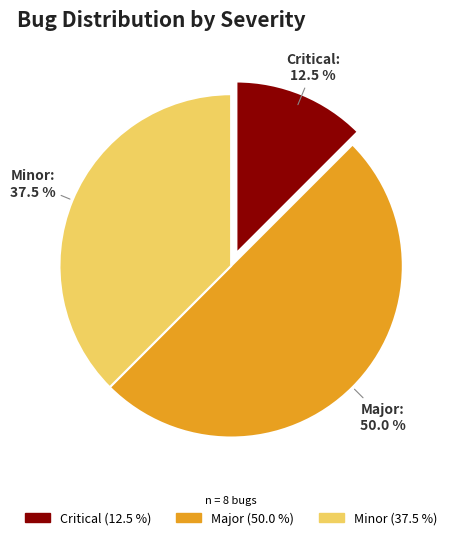

Is the sum of Minor and Major greater than half?

Yes